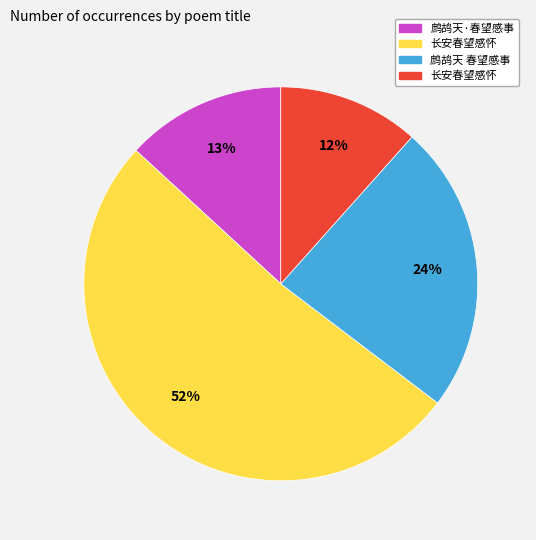

To the nearest percent, what is the average slice percentage?

25%